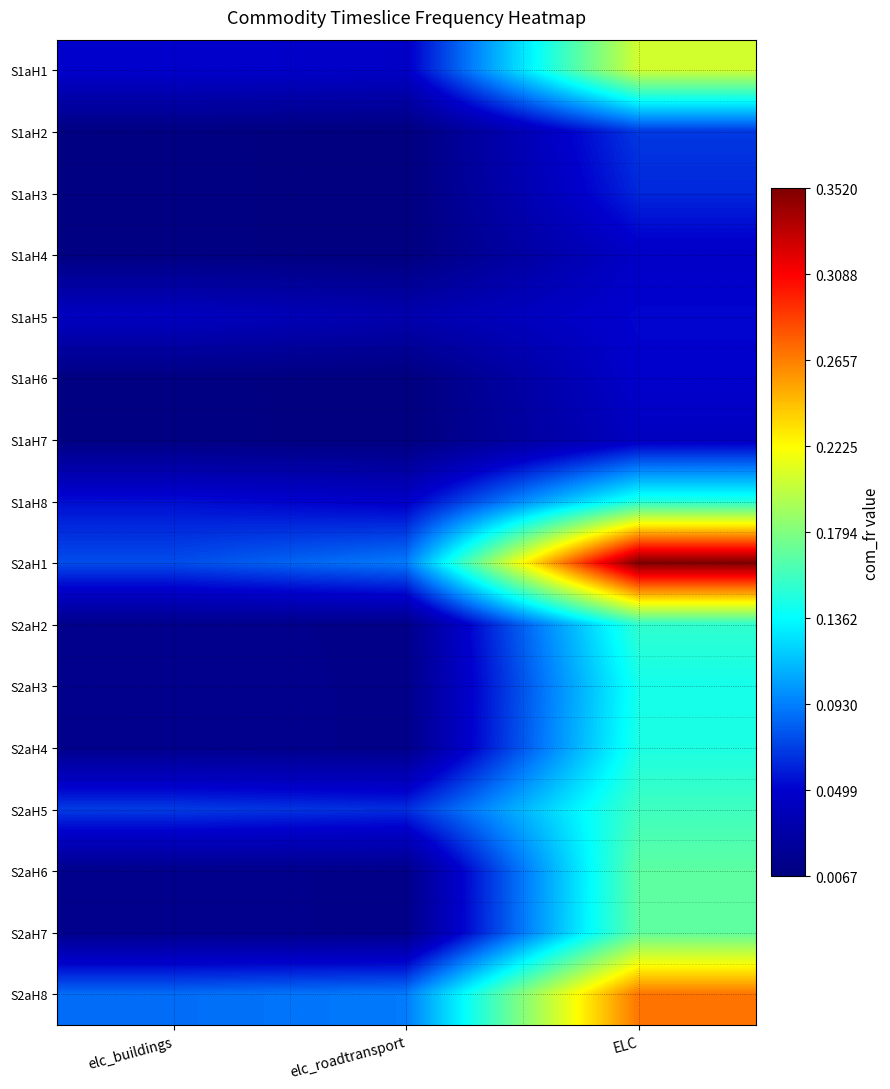

Reading left to right, what are all the values shown in this chart?

S1aH1: elc_buildings=0.0	elc_roadtransport=0.0	ELC=0.2
S1aH2: elc_buildings=0.0	elc_roadtransport=0.0	ELC=0.1
S1aH3: elc_buildings=0.0	elc_roadtransport=0.0	ELC=0.1
S1aH4: elc_buildings=0.0	elc_roadtransport=0.0	ELC=0.0
S1aH5: elc_buildings=0.0	elc_roadtransport=0.0	ELC=0.1
S1aH6: elc_buildings=0.0	elc_roadtransport=0.0	ELC=0.0
S1aH7: elc_buildings=0.0	elc_roadtransport=0.0	ELC=0.0
S1aH8: elc_buildings=0.1	elc_roadtransport=0.0	ELC=0.1
S2aH1: elc_buildings=0.1	elc_roadtransport=0.1	ELC=0.4
S2aH2: elc_buildings=0.0	elc_roadtransport=0.0	ELC=0.2
S2aH3: elc_buildings=0.0	elc_roadtransport=0.0	ELC=0.1
S2aH4: elc_buildings=0.0	elc_roadtransport=0.0	ELC=0.1
S2aH5: elc_buildings=0.1	elc_roadtransport=0.1	ELC=0.2
S2aH6: elc_buildings=0.0	elc_roadtransport=0.0	ELC=0.2
S2aH7: elc_buildings=0.0	elc_roadtransport=0.0	ELC=0.2
S2aH8: elc_buildings=0.1	elc_roadtransport=0.1	ELC=0.3